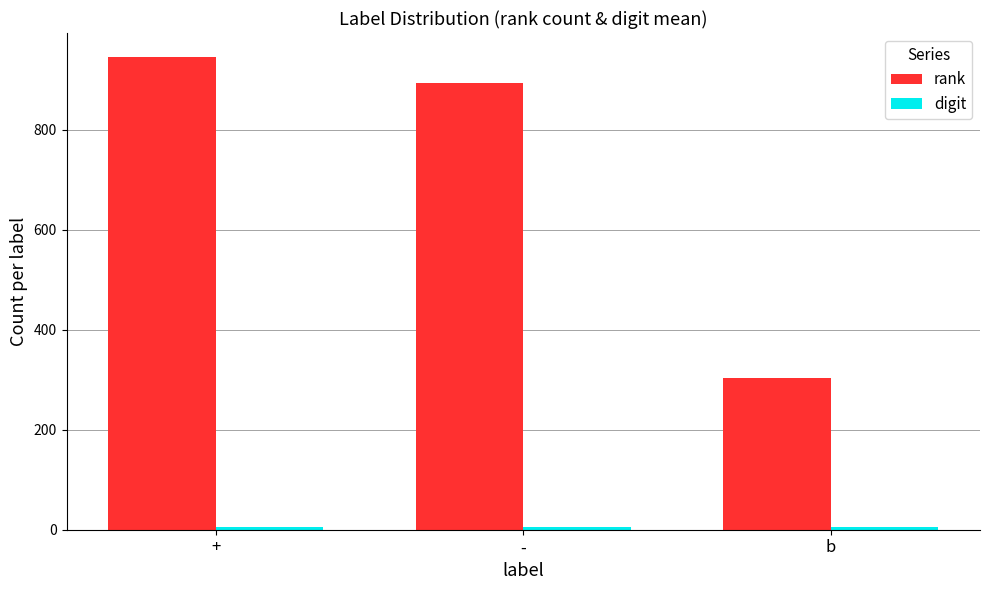

What is the spread (max minus min) of values at -?

888